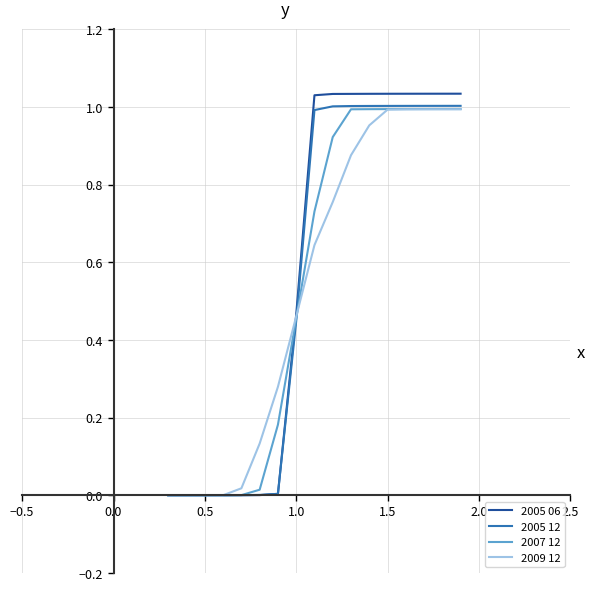

Which series has the largest range (max minus min)?

2005 06